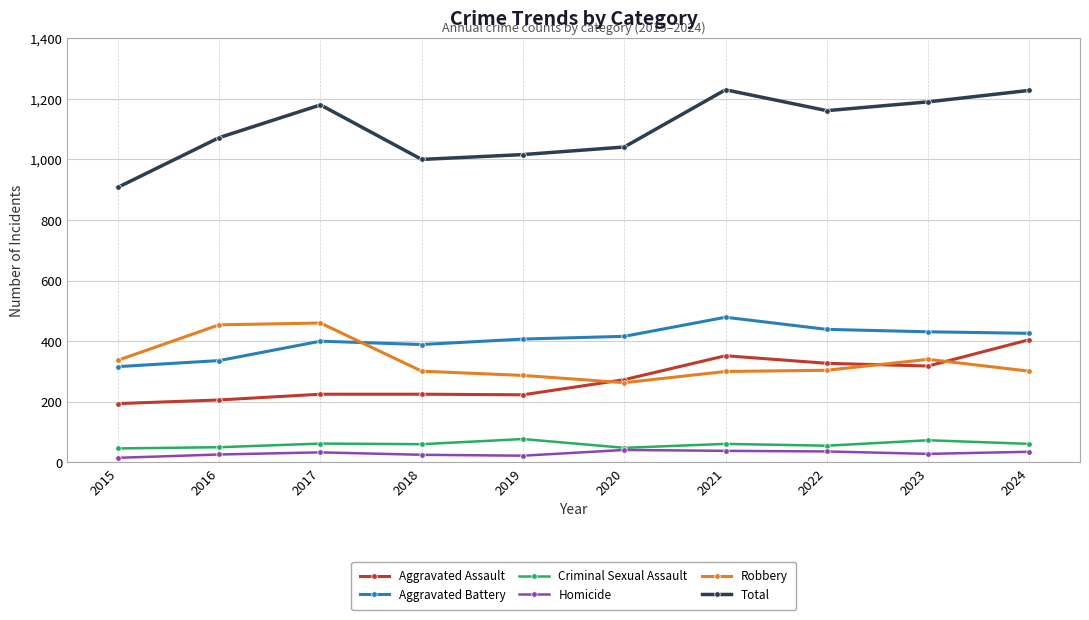

What is the total value across all series at 2017?

2360